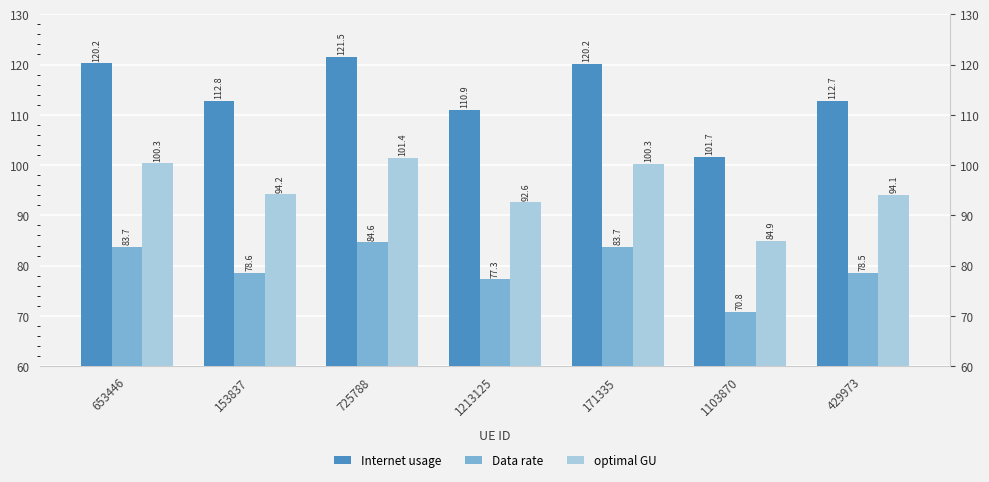

True or false: optimal GU has a value of 135.1 at 725788.

False